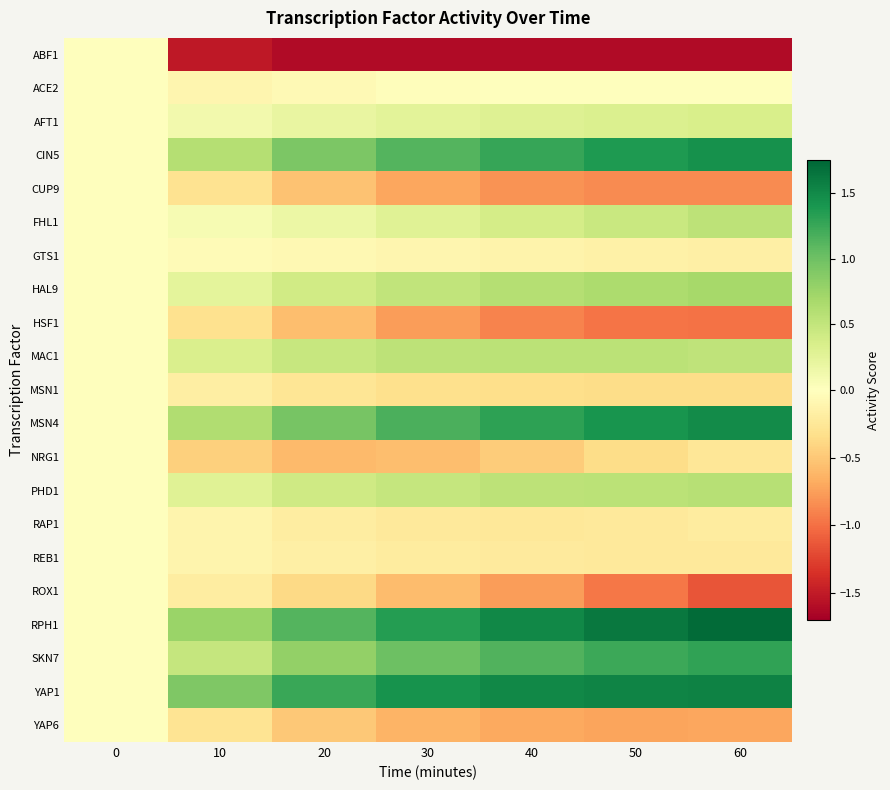

Count the number of data series in this chart.

21